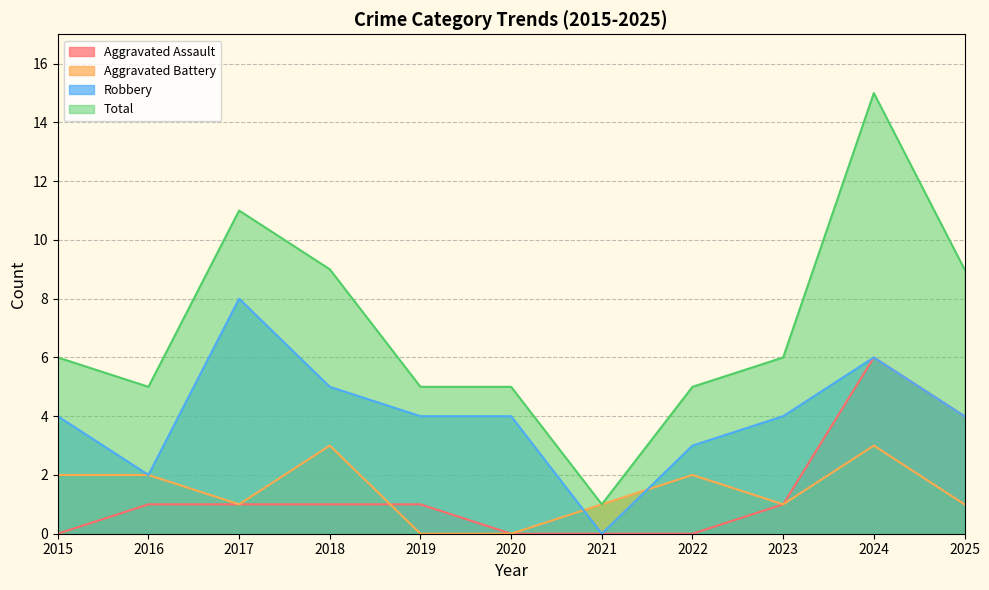

What is the total value across all series at 2015?

12